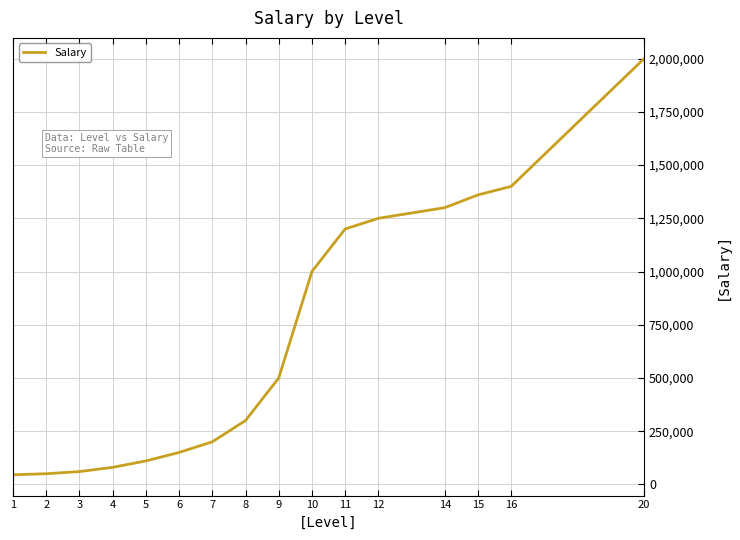

What is the maximum value shown in the chart?

2000000